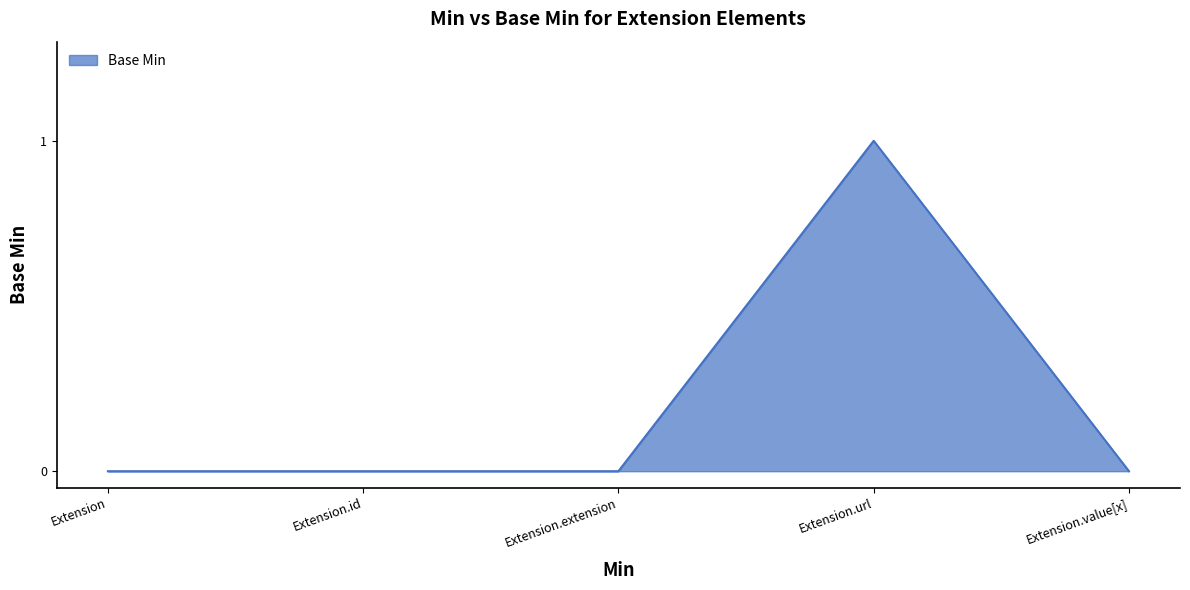

How many values are between 0 and 1?

5